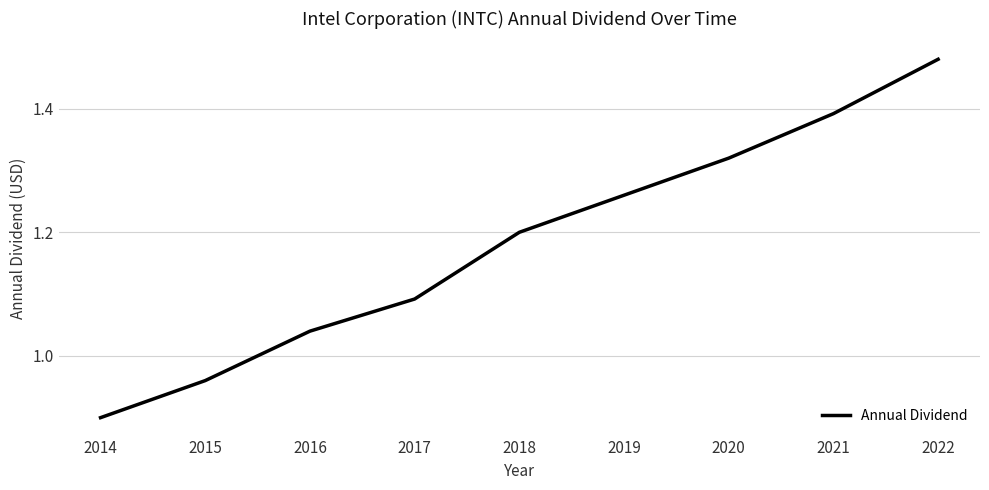

Reading left to right, list all the values displayed in this chart.

2022=1.5	2021=1.4	2020=1.3	2019=1.3	2018=1.2	2017=1.1	2016=1.0	2015=1.0	2014=0.9